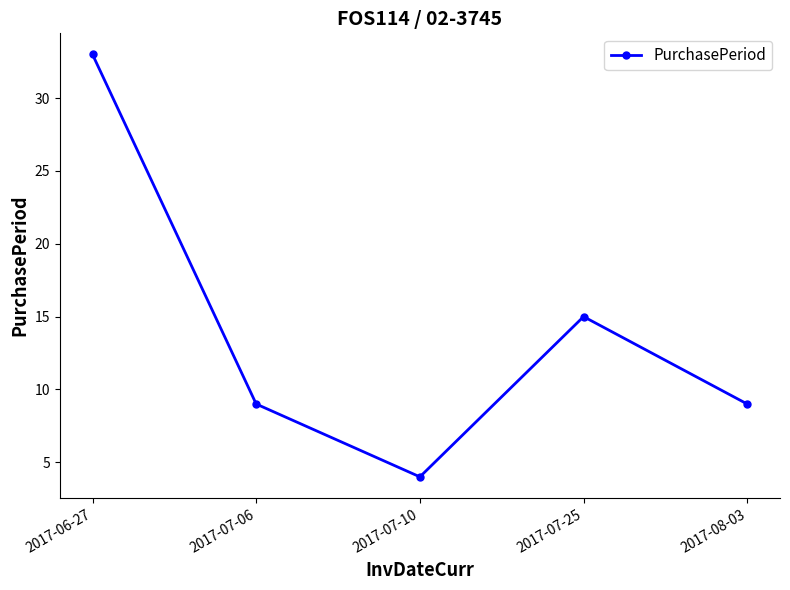

What is the difference between the values at 2017-07-10 and 2017-06-27?

29